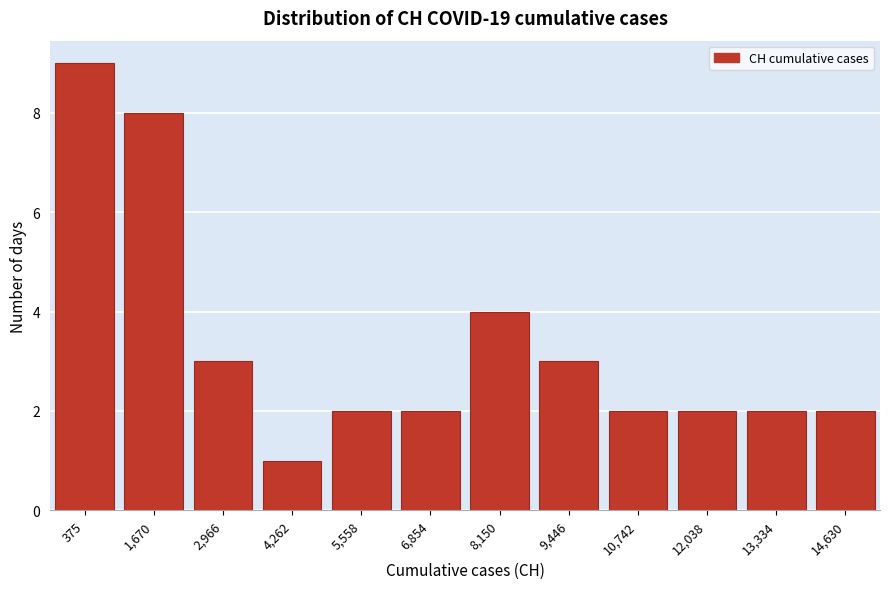

Reading right to left, extract all data points from this chart.

14,630=2	13,334=2	12,038=2	10,742=2	9,446=3	8,150=4	6,854=2	5,558=2	4,262=1	2,966=3	1,670=8	375=9